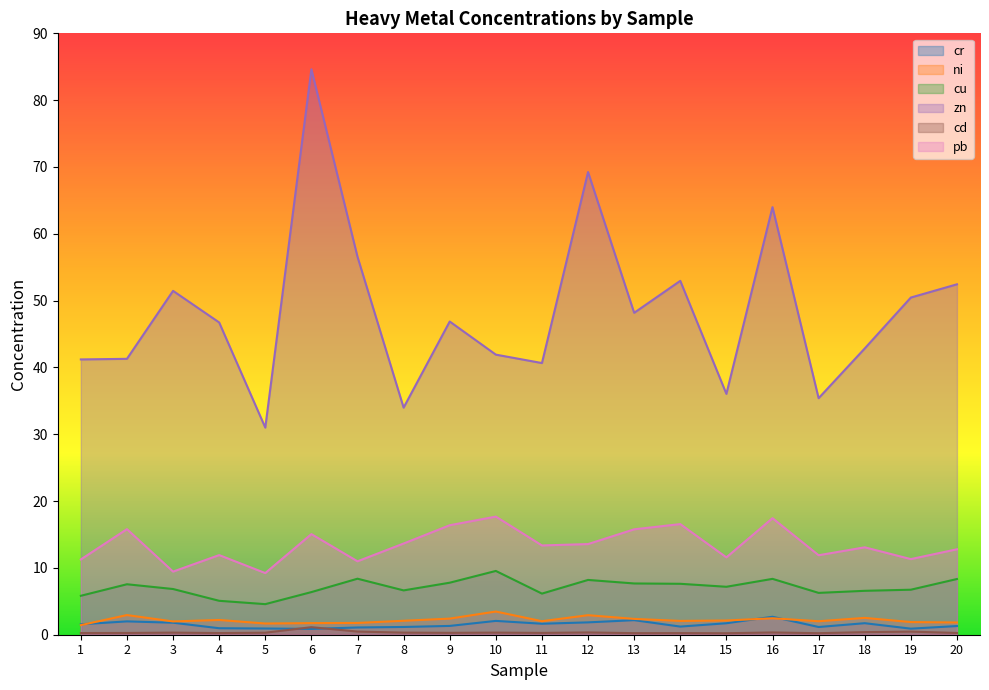

Rank the series by their maximum value, from lowest to highest.

cd, cr, ni, cu, pb, zn